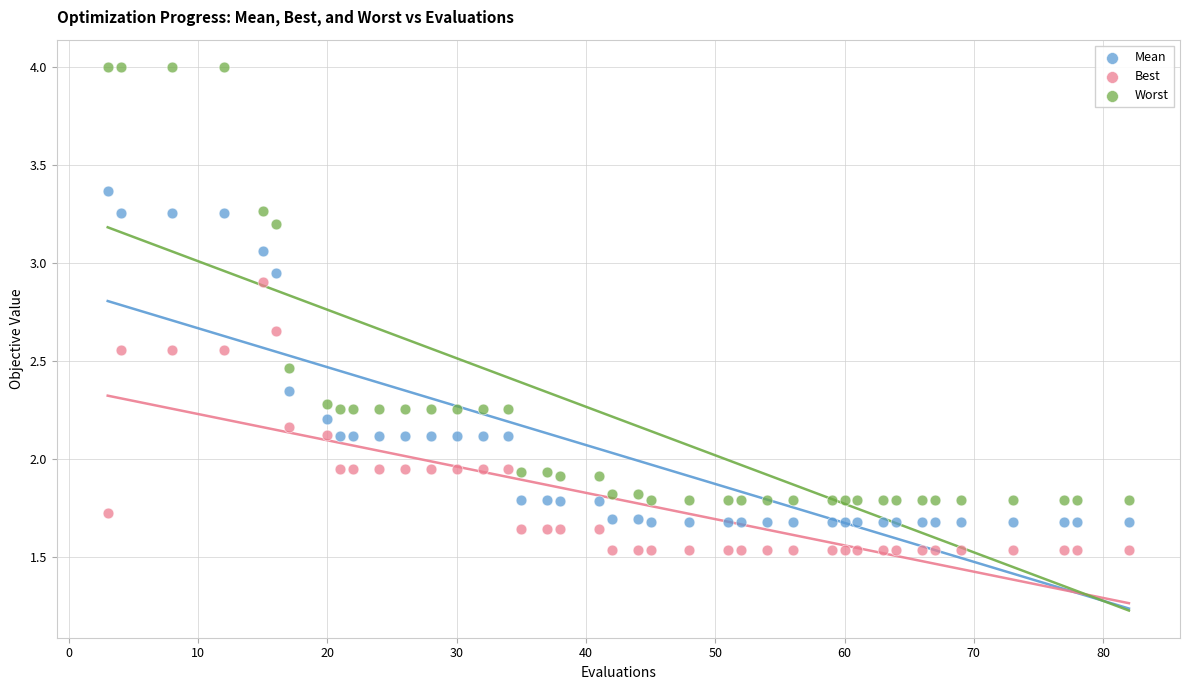

Which series contains the highest Y value?

Worst